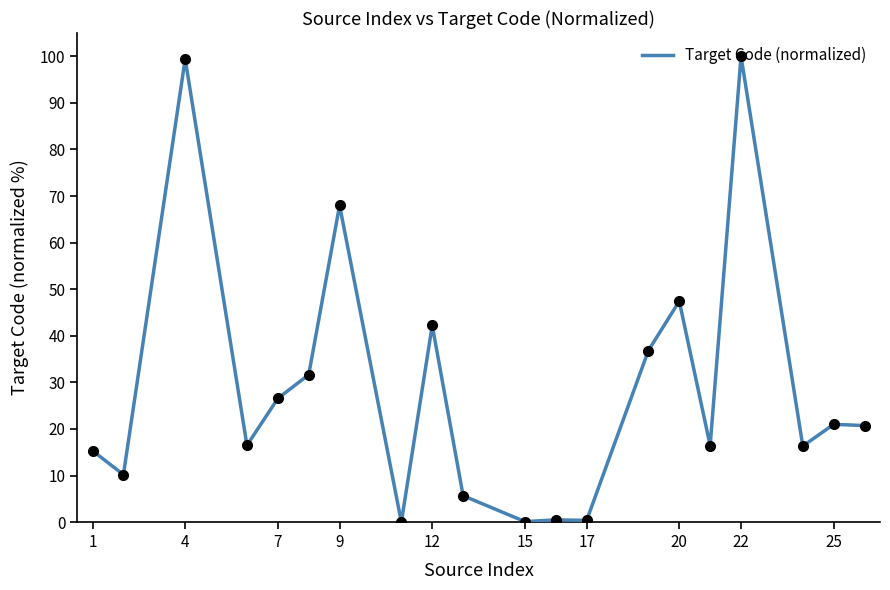

What is the greatest value displayed?

100.0